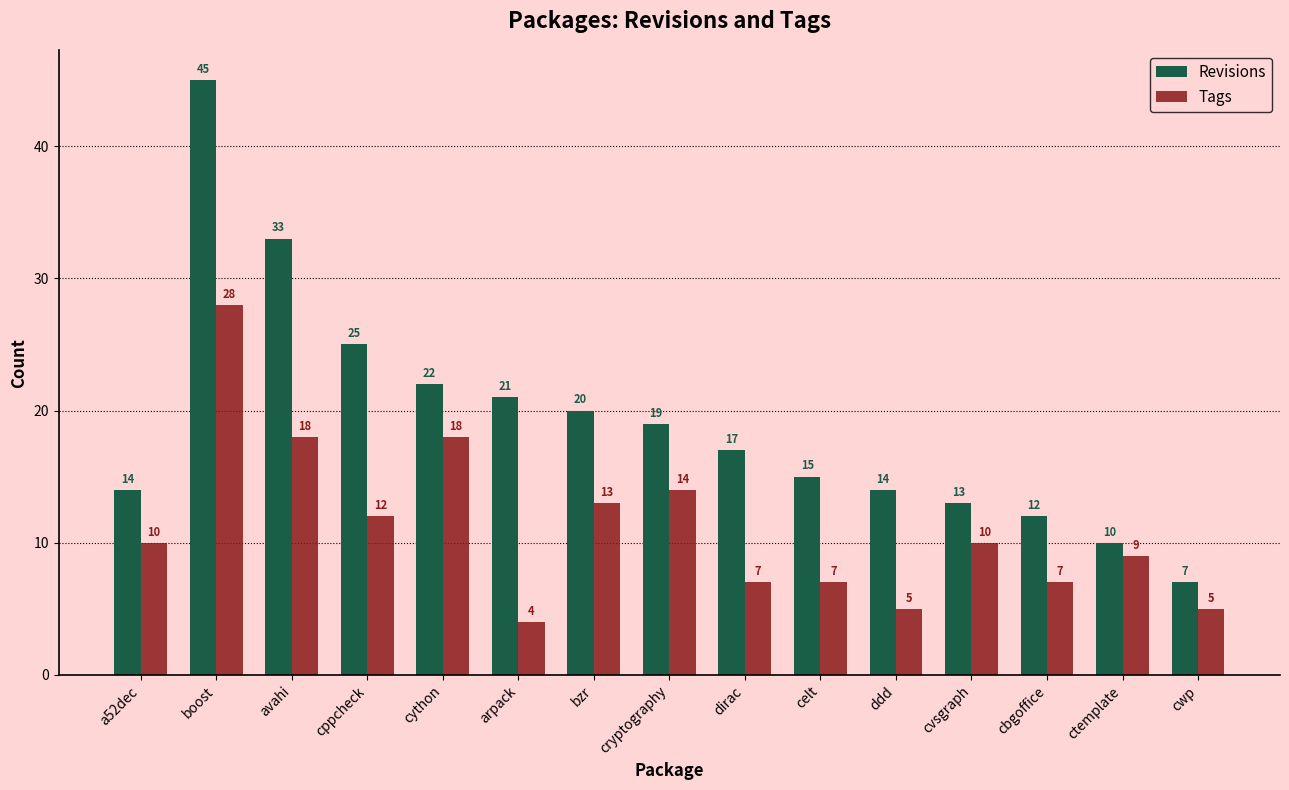

What position from the right is celt?

6